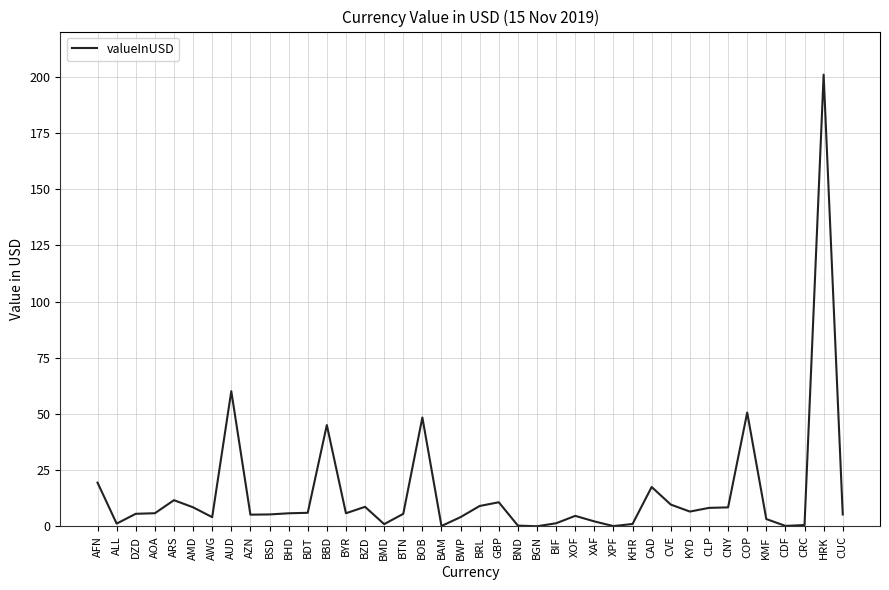

Where is the data nearest to the value 100?

AUD